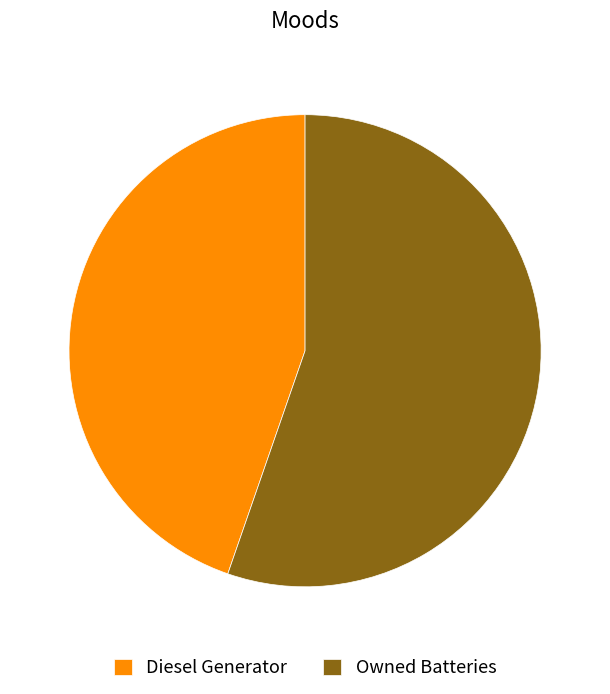

True or false: Owned Batteries accounts for 70% of the total.

False